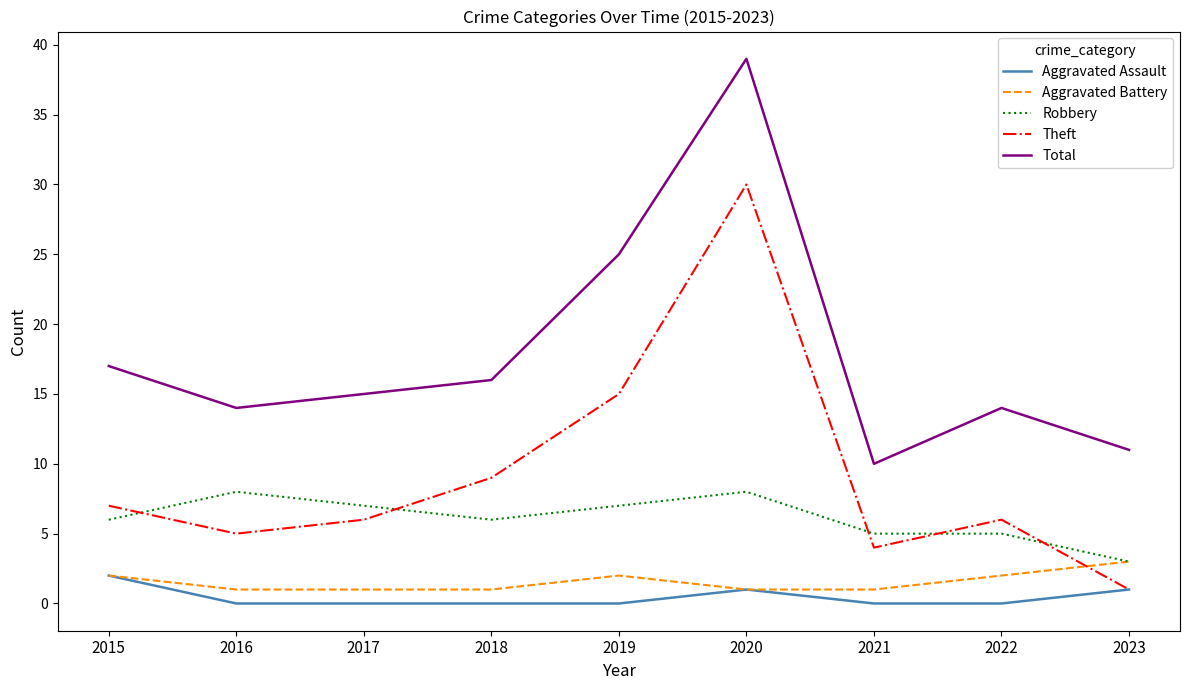

The Robbery series shows 6 at 2020. True or false?

False